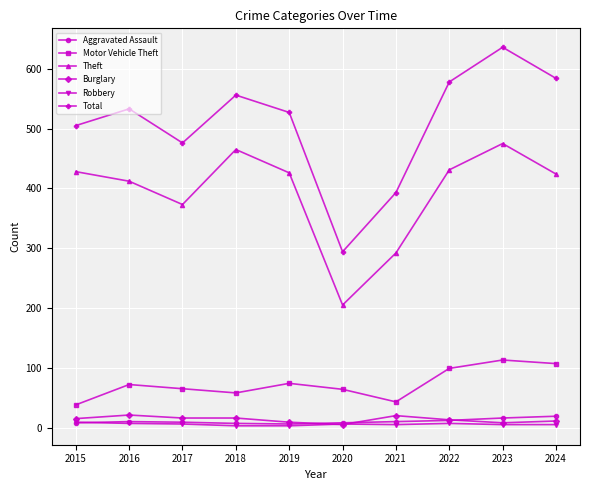

What is the average value of the Robbery series?

6